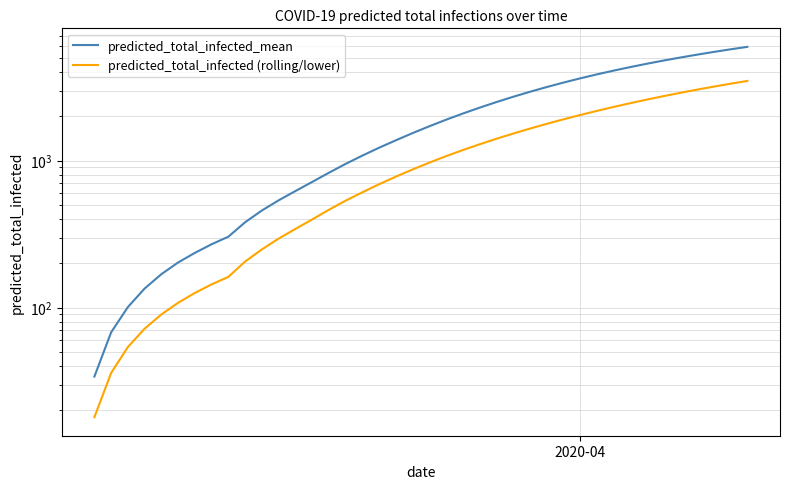

Which series has the largest total across all categories?

predicted_total_infected_mean